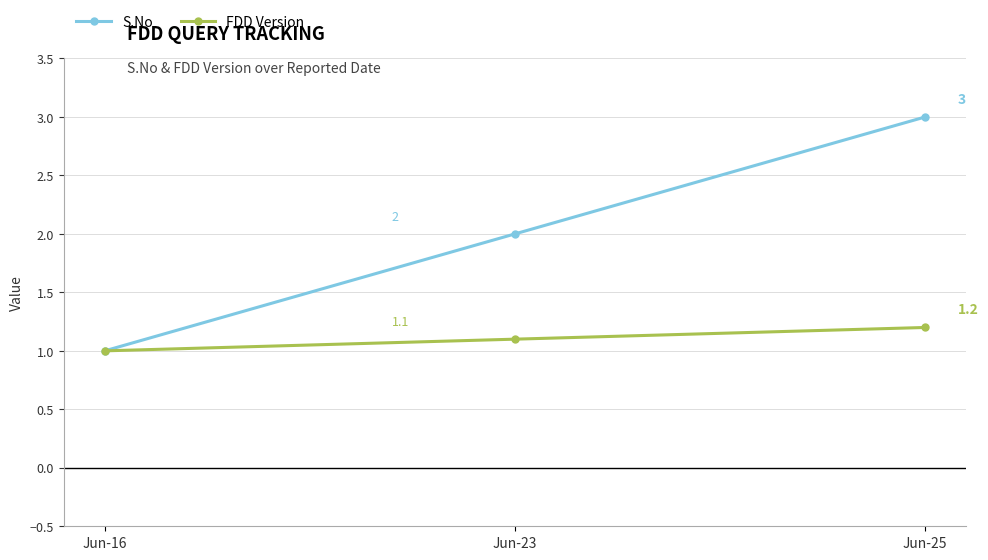

Which series changed the most between Jun-16 and Jun-23?

S.No